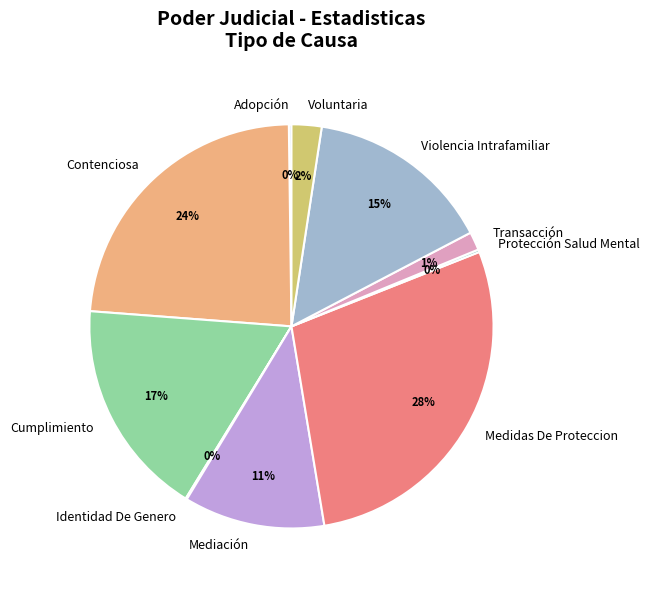

True or false: Mediación accounts for 11% of the total.

True